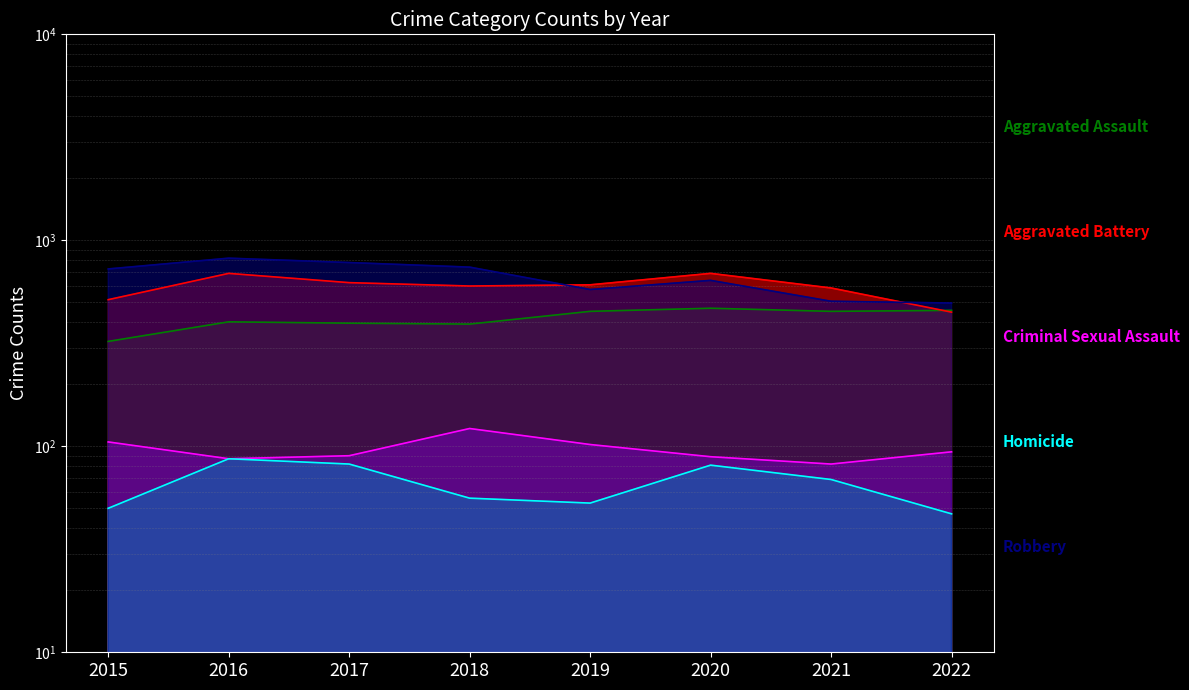

How many series are shown in this chart?

5